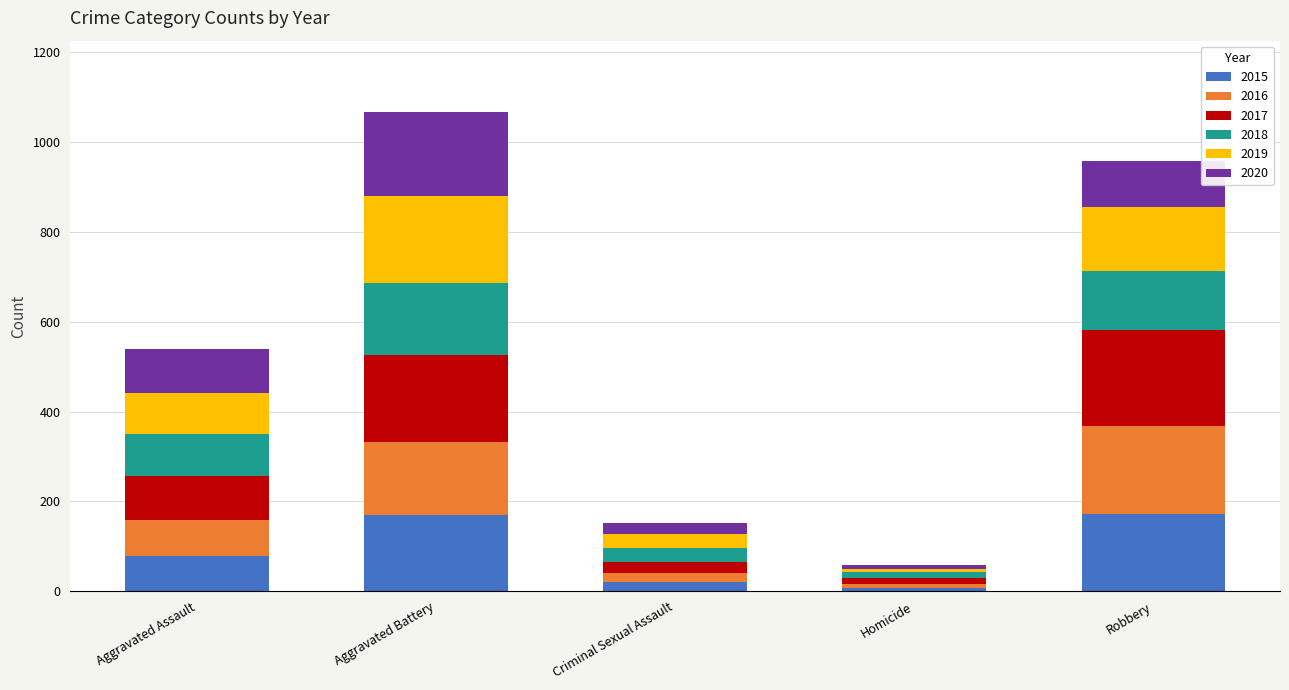

Are the bars grouped side by side (vs. stacked)?

No